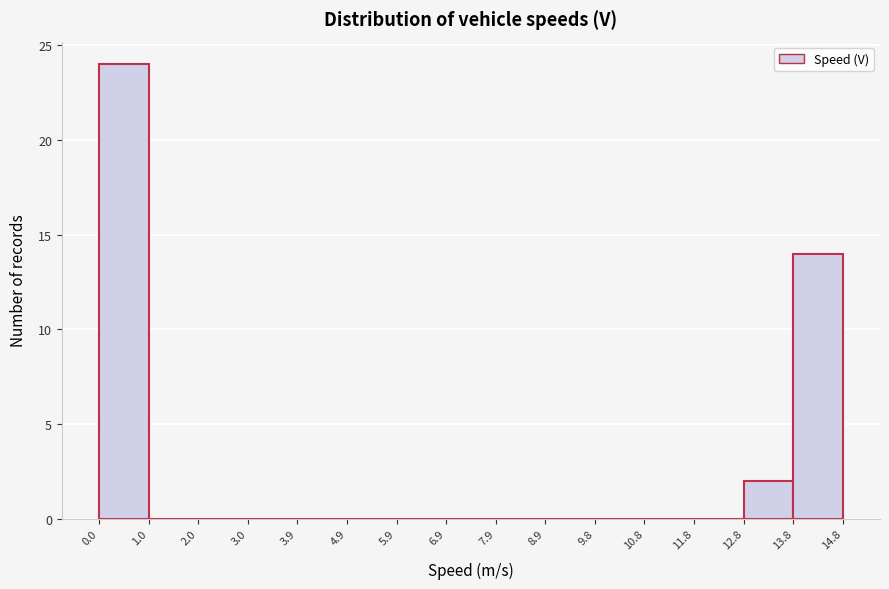

Reading left to right, transcribe this chart: for each bar, give the range it covers on the x-axis and its height. The values are not printed on the chart, so give them approximately, as read against the axis.

0.0 to 1.0: 24
1.0 to 2.0: 0
2.0 to 3.0: 0
3.0 to 3.9: 0
3.9 to 4.9: 0
4.9 to 5.9: 0
5.9 to 6.9: 0
6.9 to 7.9: 0
7.9 to 8.9: 0
8.9 to 9.8: 0
9.8 to 10.8: 0
10.8 to 11.8: 0
11.8 to 12.8: 0
12.8 to 13.8: 2
13.8 to 14.8: 14